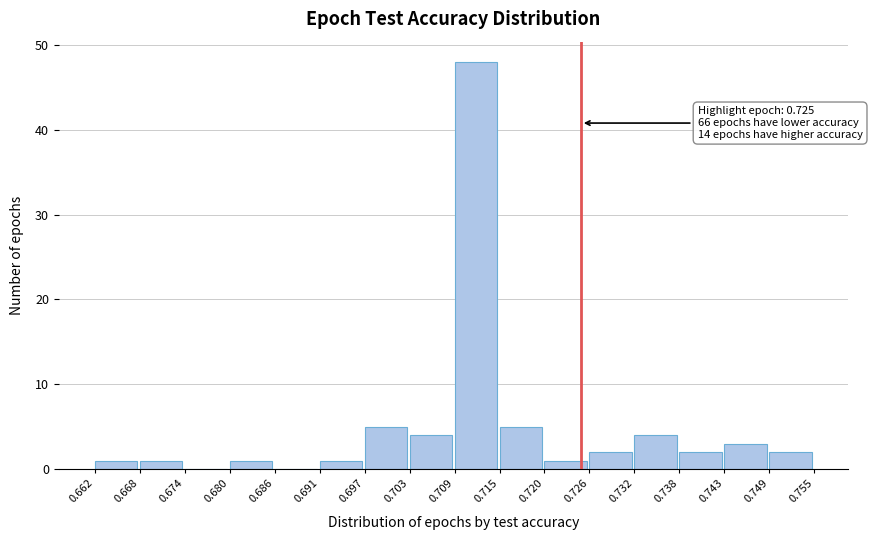

Over which range of the x-axis is the bar tallest?

0.709 to 0.715